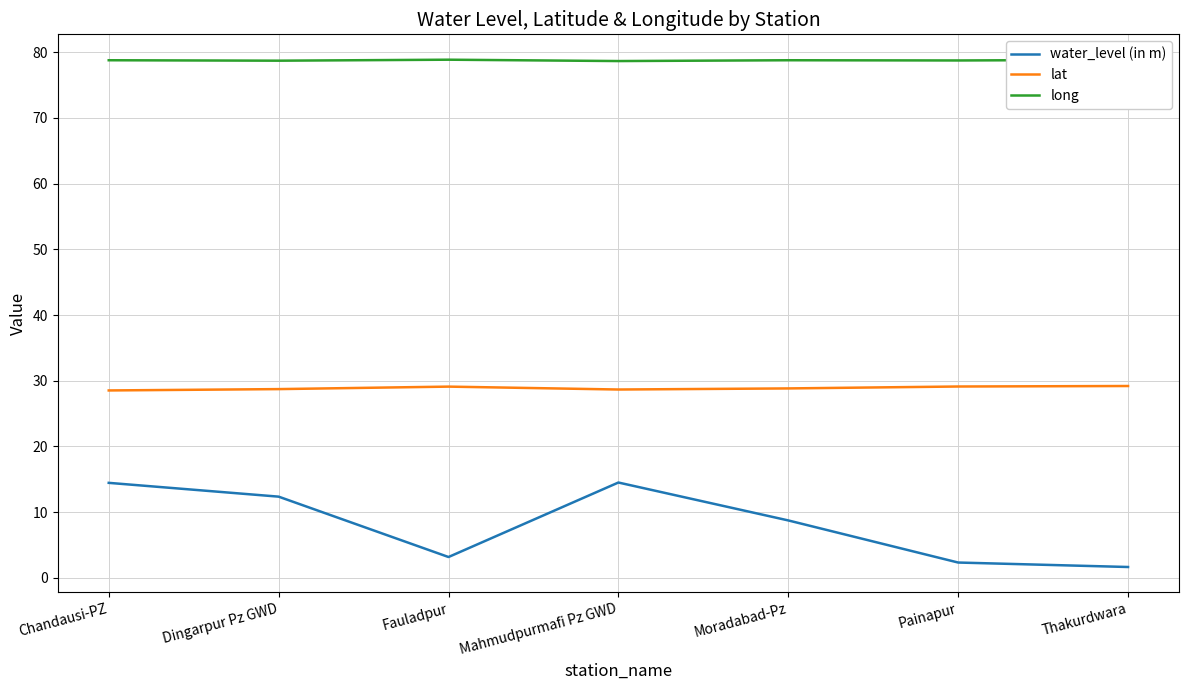

Which series changed the most between Mahmudpurmafi Pz GWD and Thakurdwara?

water_level (in m)